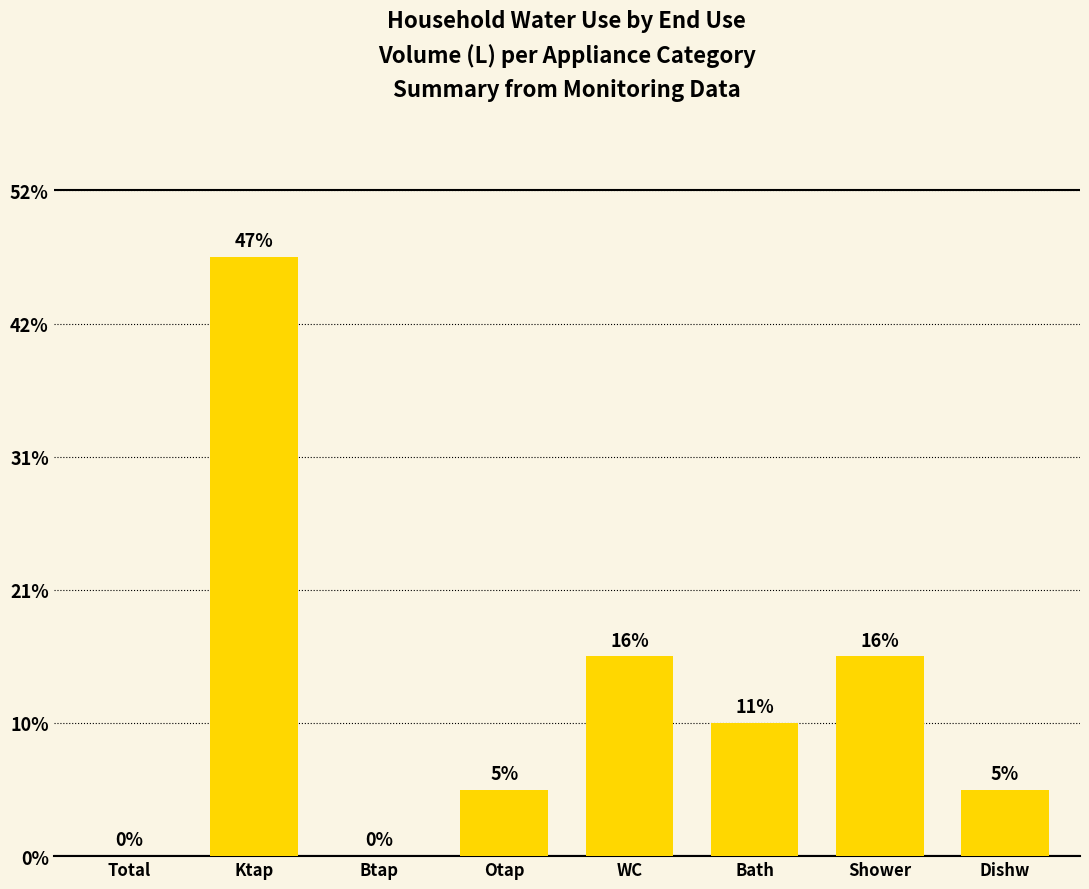

Are the bars horizontal?

No